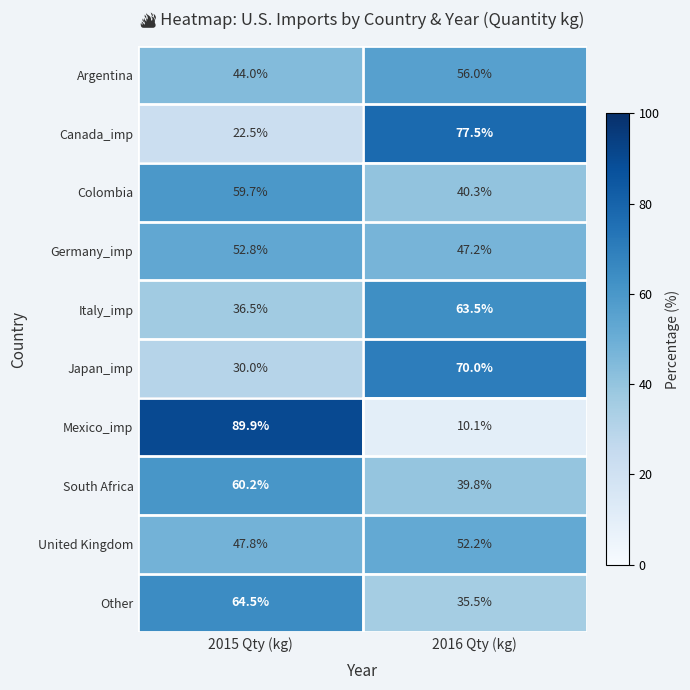

Read the Mexico_imp value at 2015 Qty (kg).

89.9